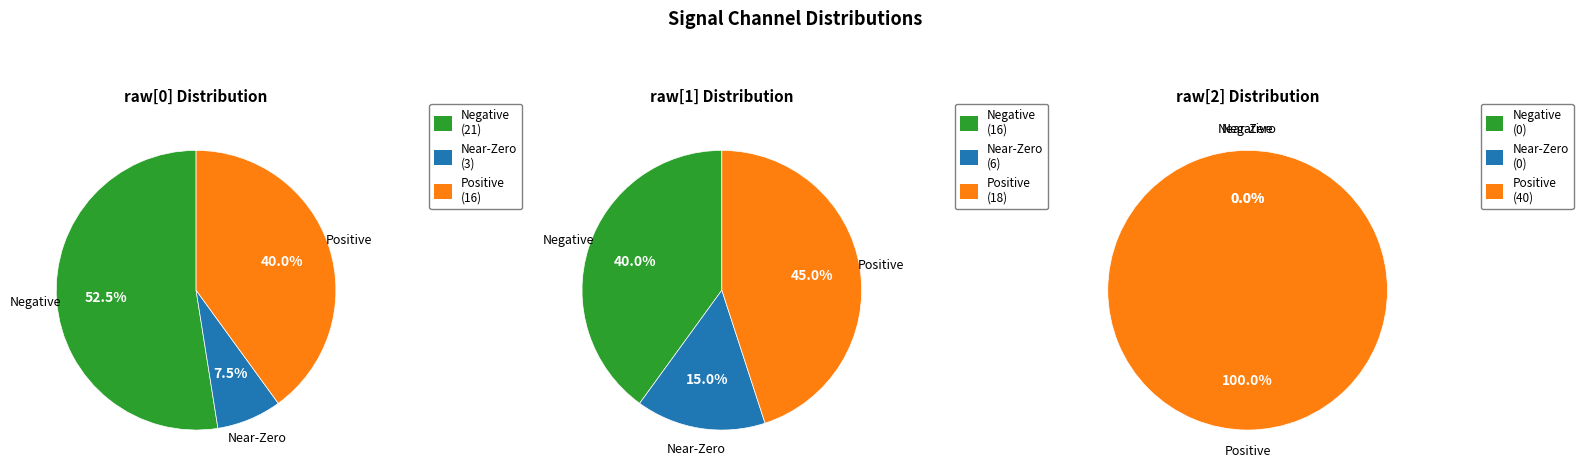

Does 22 represent more than half of the total?

No